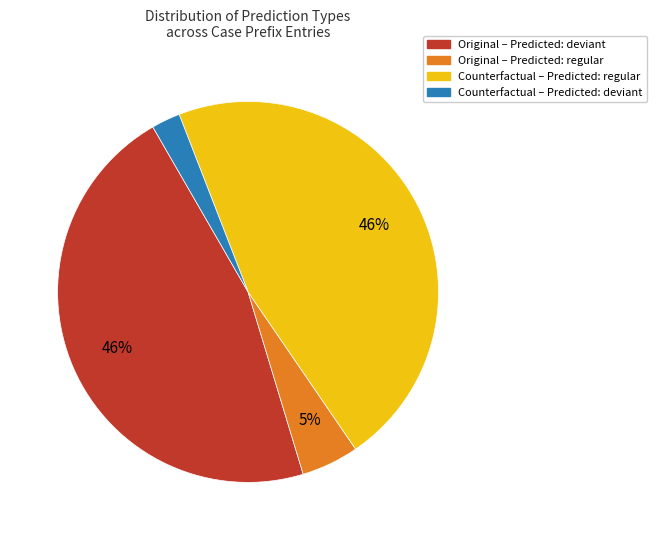

Does any single category account for the majority?

No